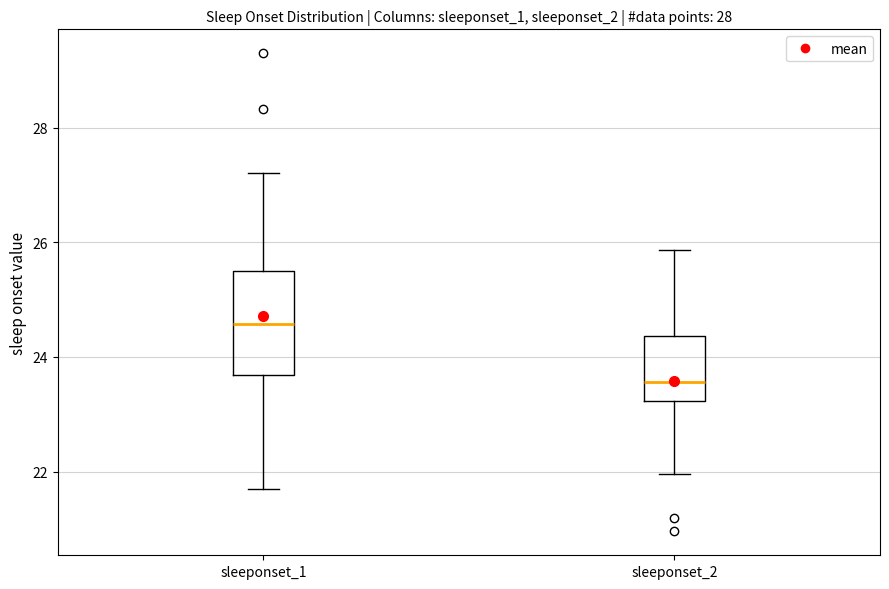

Which box's median line is the lowest?

sleeponset_2